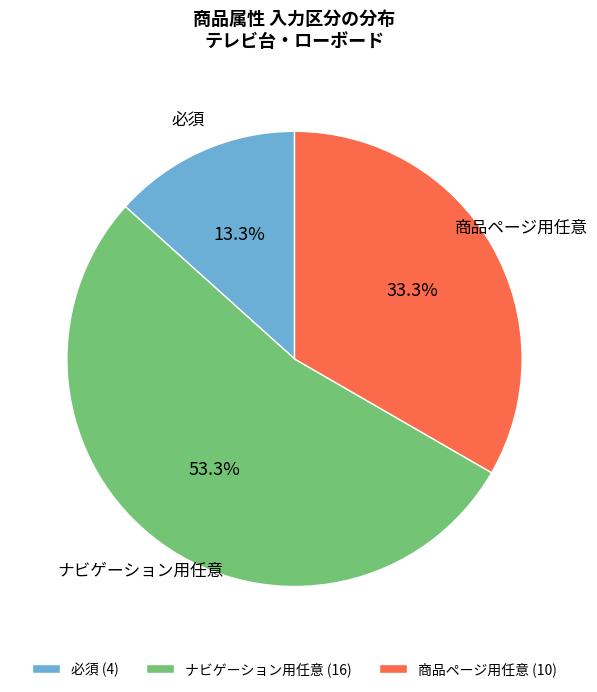

To the nearest percent, what is the combined percentage of 商品ページ用任意 and 必須?

47%